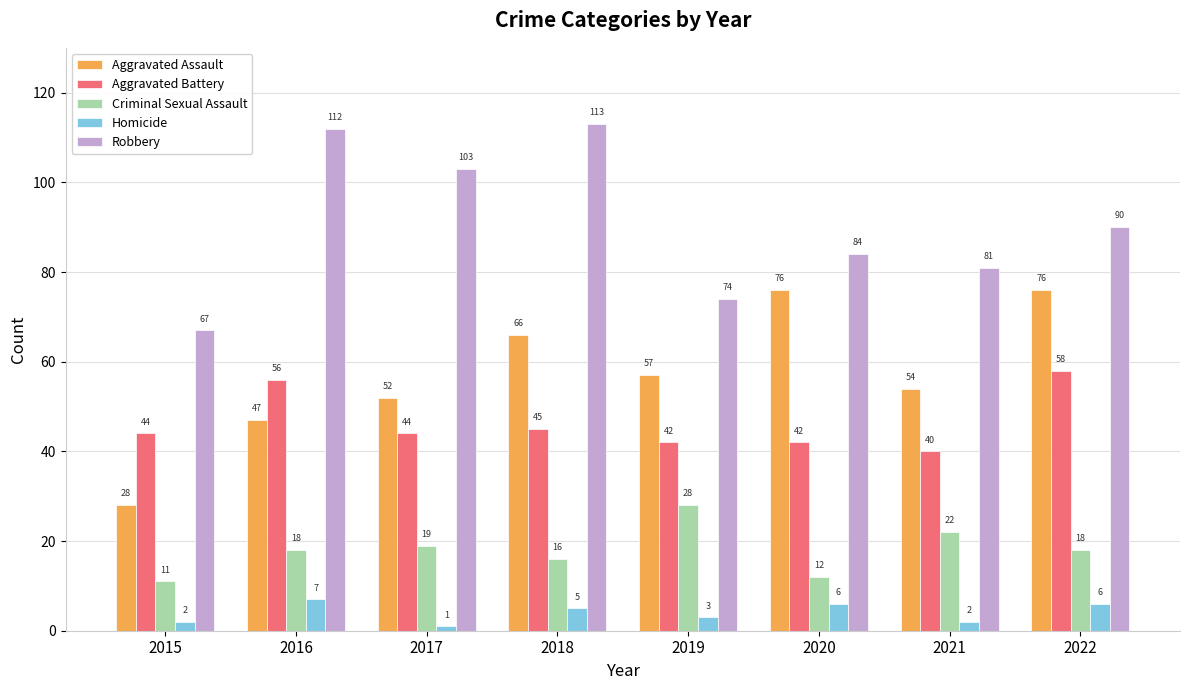

List the series in order of their peak value, highest first.

Robbery, Aggravated Assault, Aggravated Battery, Criminal Sexual Assault, Homicide